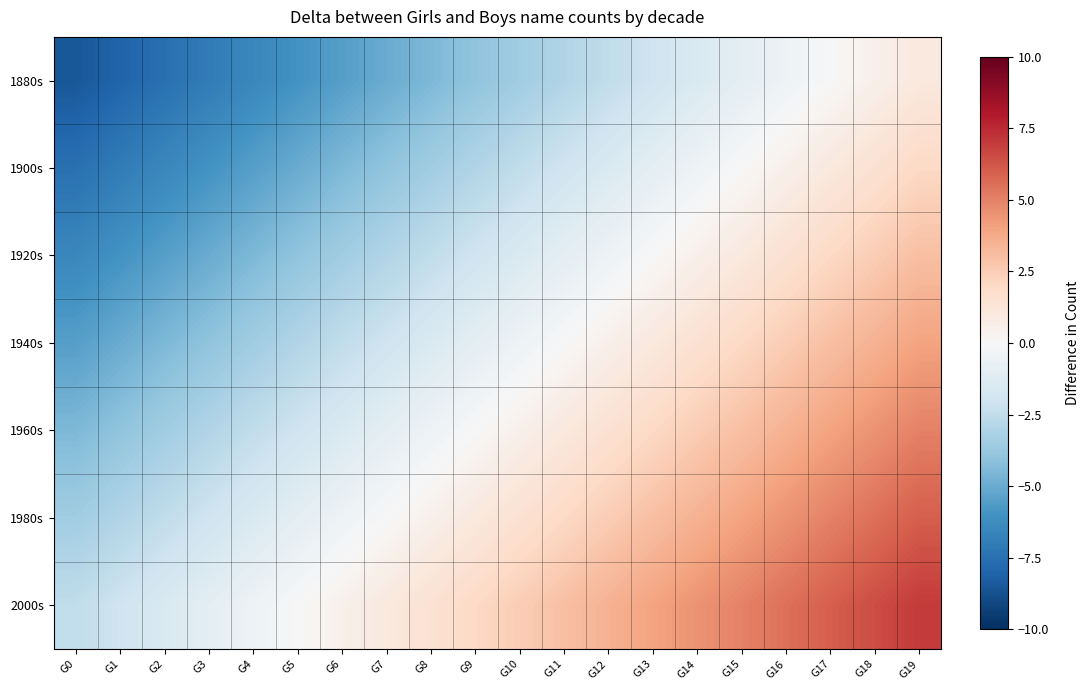

List the series in order of their overall mean, lowest first.

1880s, 1900s, 1920s, 1940s, 1960s, 1980s, 2000s